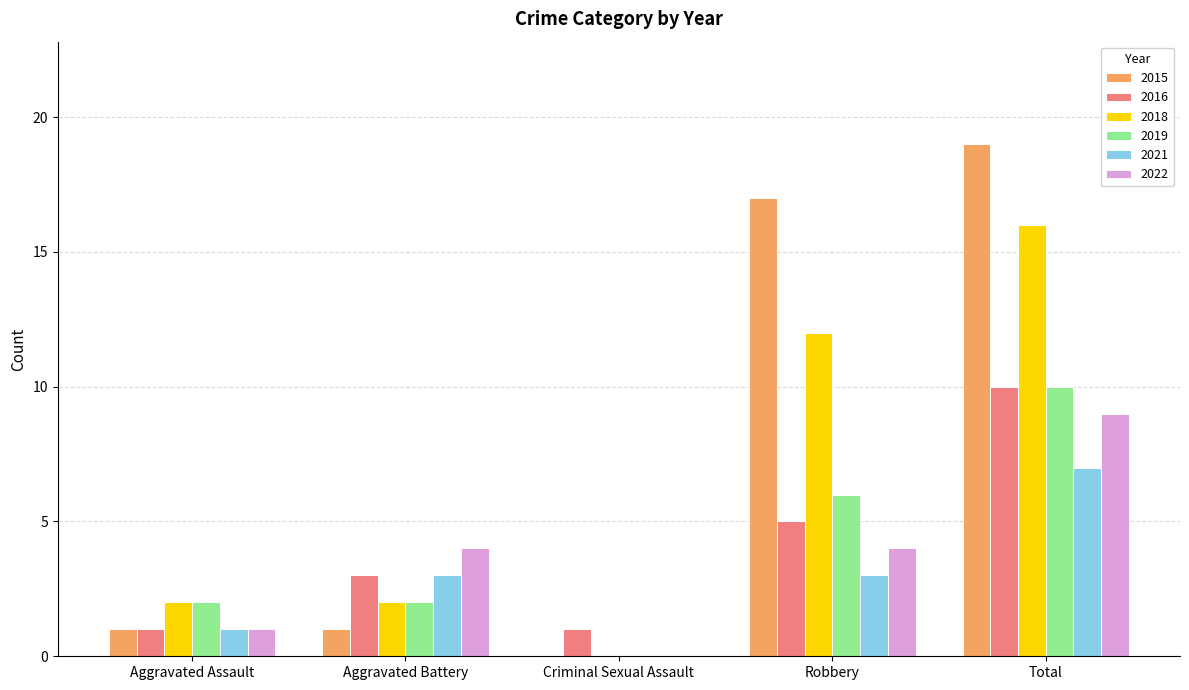

Are the bars horizontal?

No